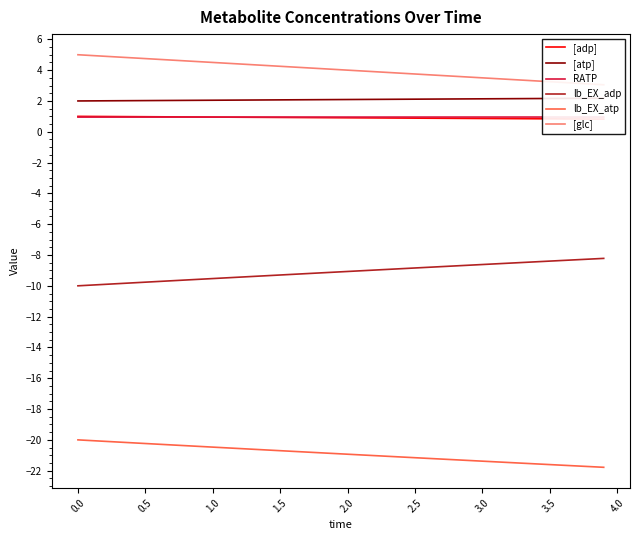

True or false: [glc] and lb_EX_adp intersect in this chart.

False